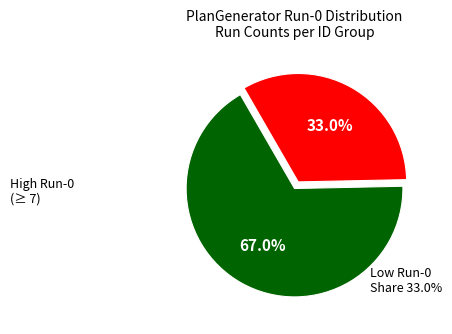

How many segments does this pie chart have?

2